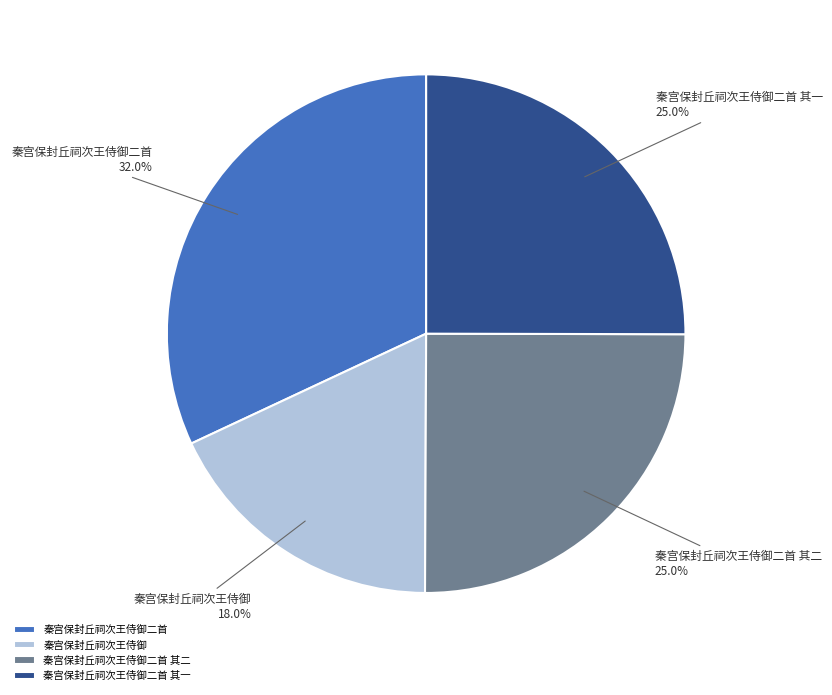

Is it true that 秦宫保封丘祠次王侍御二首 其二 is 36% of the pie?

False